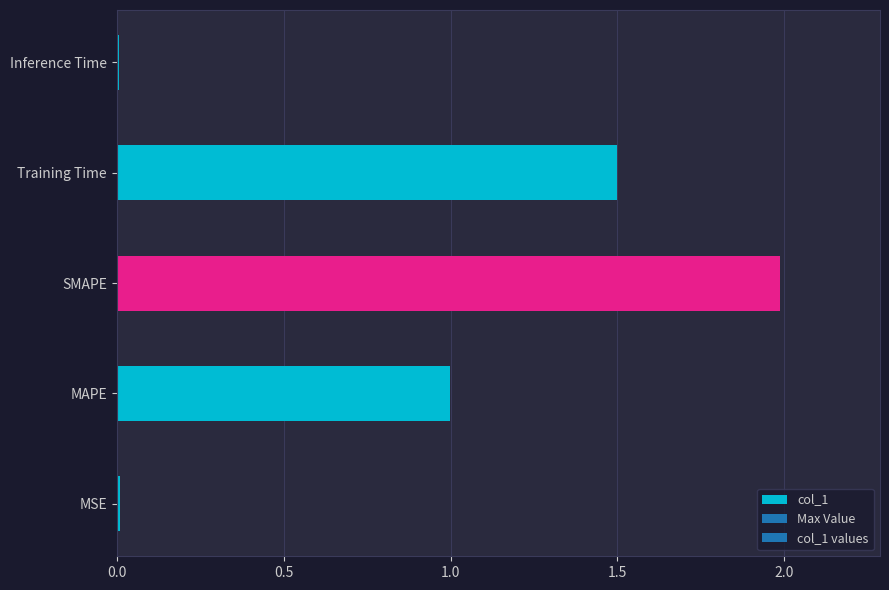

Is it true that the value at Training Time is 1.5?

True